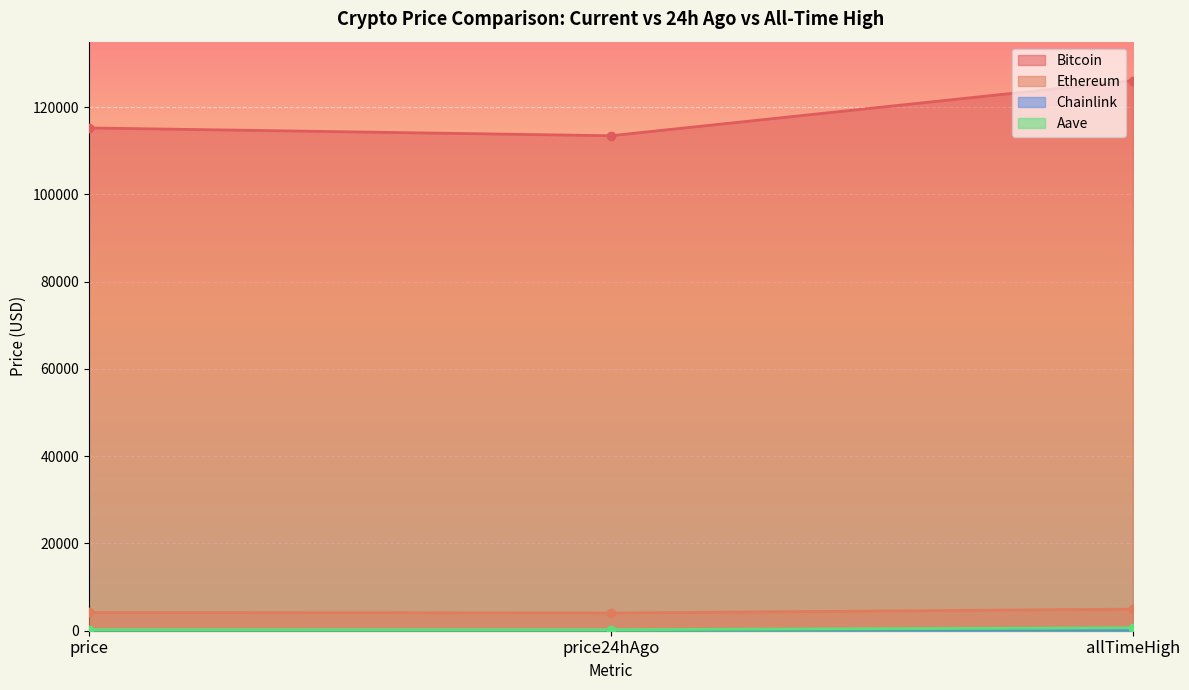

Reading right to left, transcribe all the data shown in this chart.

Bitcoin: 126080.0	113442.0	115230.0
Ethereum: 4946.1	4055.7	4187.4
Chainlink: 52.7	18.2	18.5
Aave: 661.7	237.1	238.6